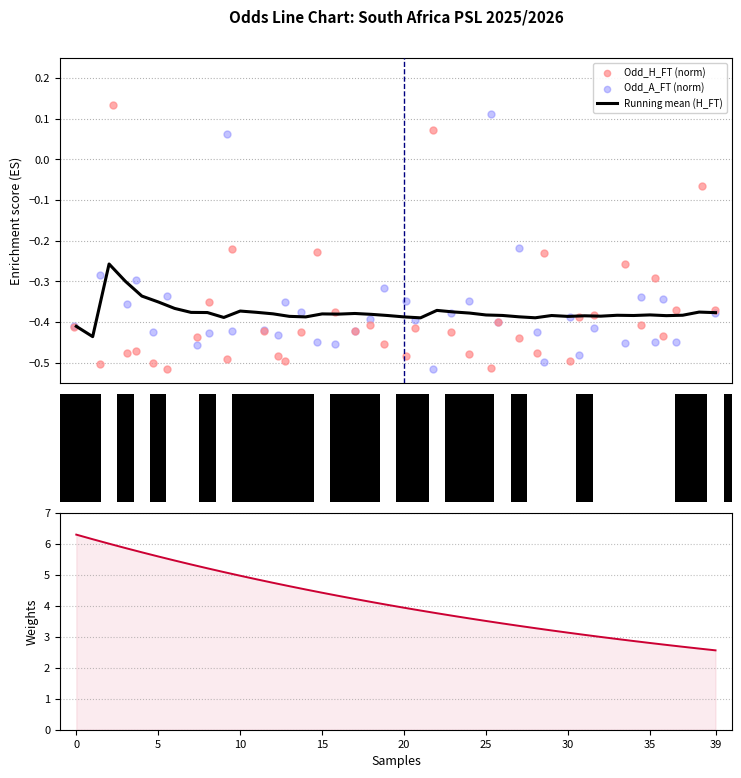

Is the value of Odd_A_FT (norm) at 39 greater than the value of Odd_H_FT (norm) at 10?

No